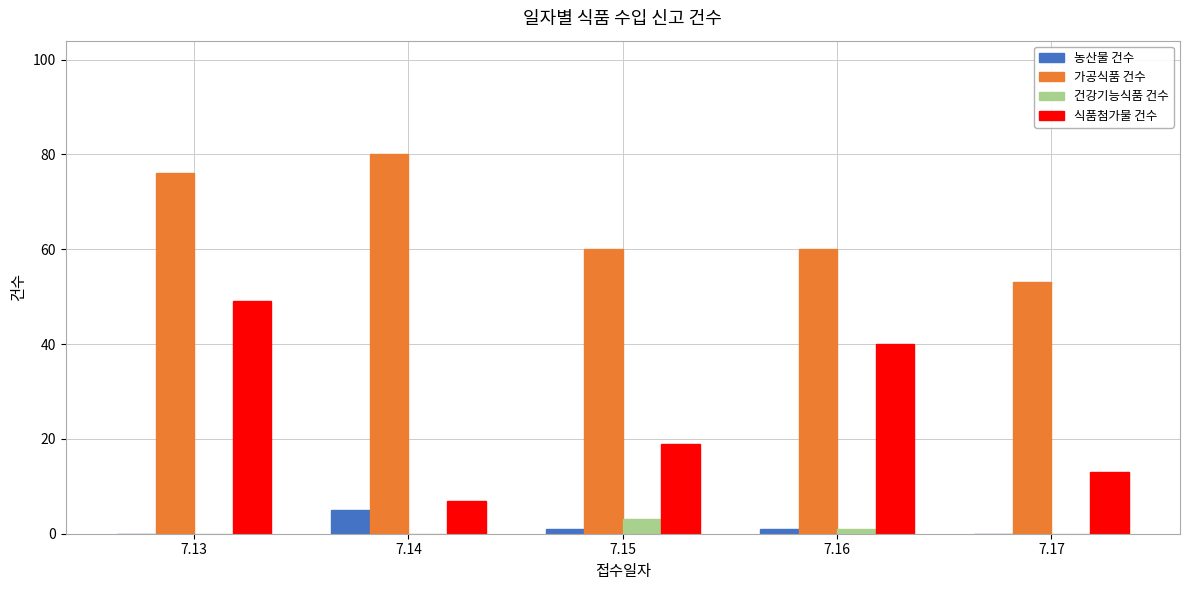

Is it true that 식품첨가물 건수 equals 40 at 7.16?

True